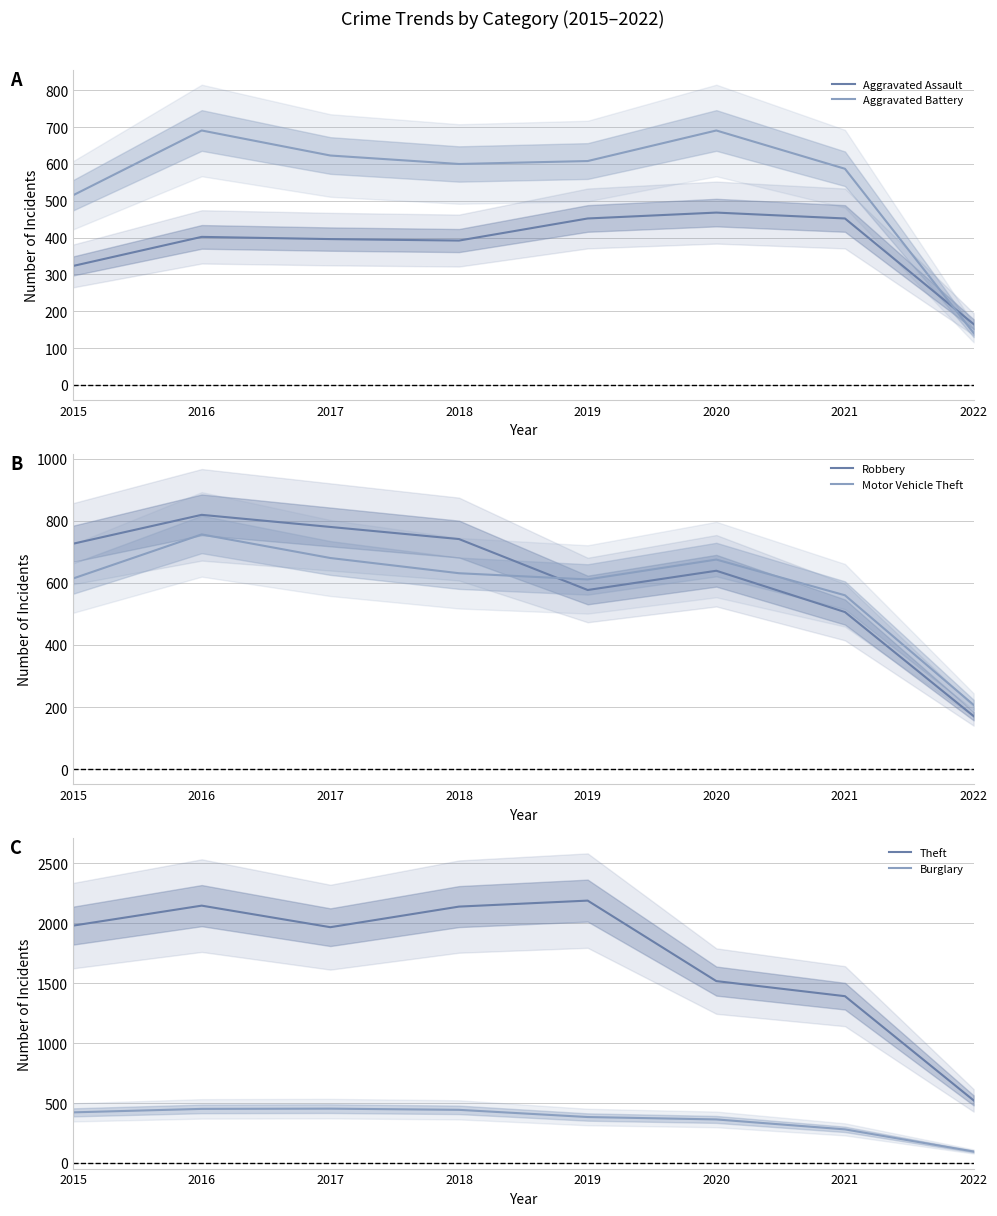

Which label corresponds to the largest value in the chart?

2019